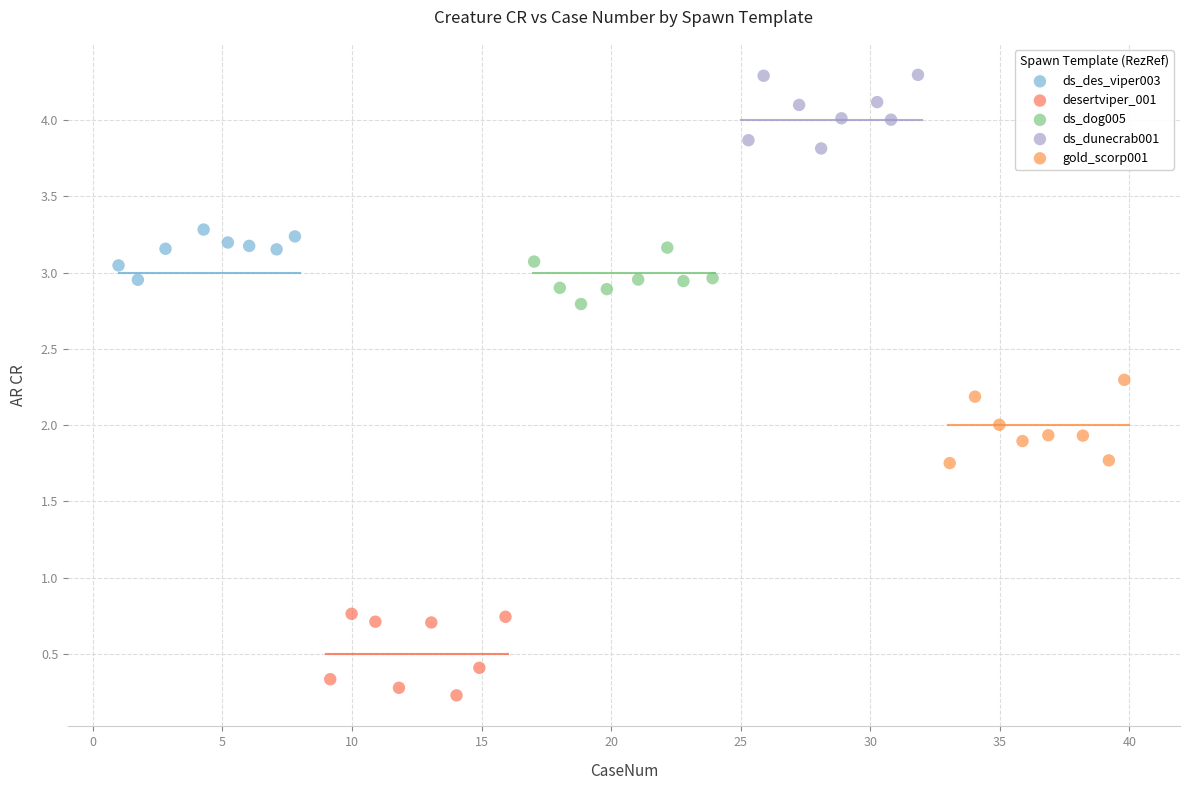

Which series reaches the minimum Y coordinate?

desertviper_001